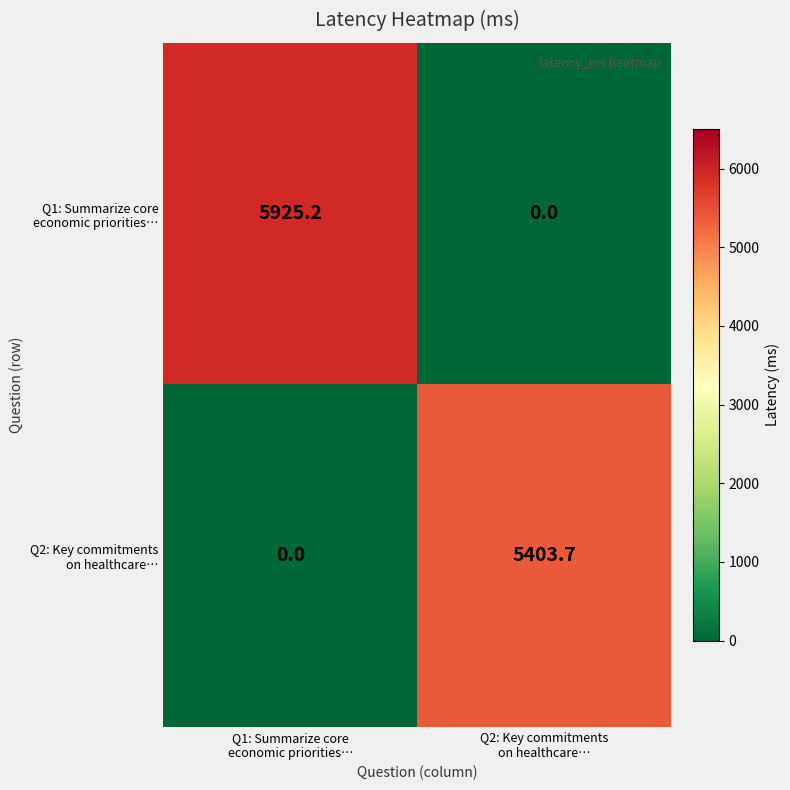

What is the greatest value displayed?

5925.2